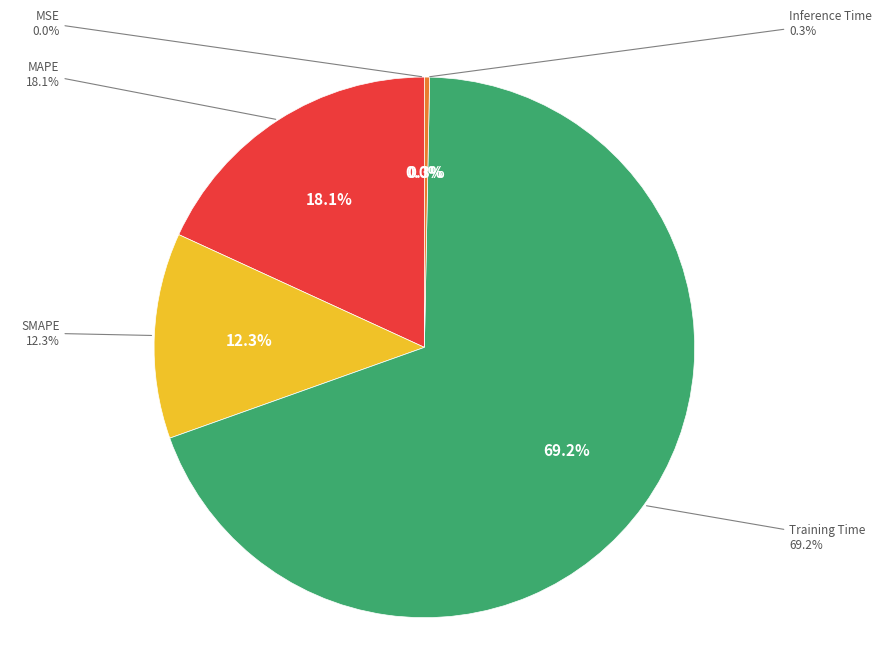

Which slice is the smallest?

MSE